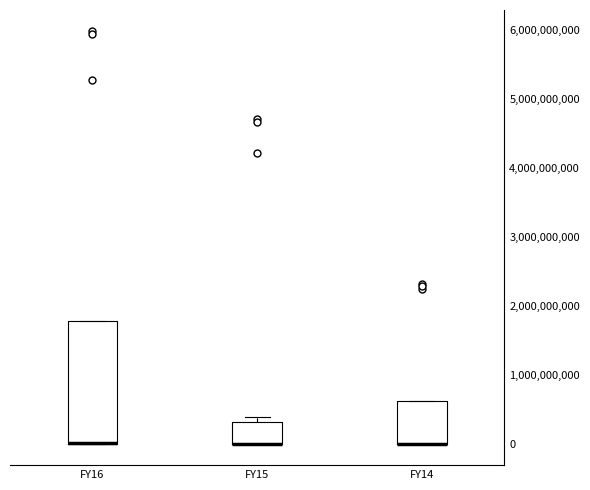

Reading left to right, read every box against the y-axis: the position of its median line, the range the box covers, and the ends of its whiskers. The values are not printed on the chart, so give them approximately, as read against the axis.

FY16: median 0 (drawn on the box's lower edge), box 0 to 1800000000, whiskers 0 to 1800000000
FY15: median 0 (drawn on the box's lower edge), box 0 to 300000000, whiskers 0 to 400000000
FY14: median 0 (drawn on the box's lower edge), box 0 to 600000000, whiskers 0 to 600000000